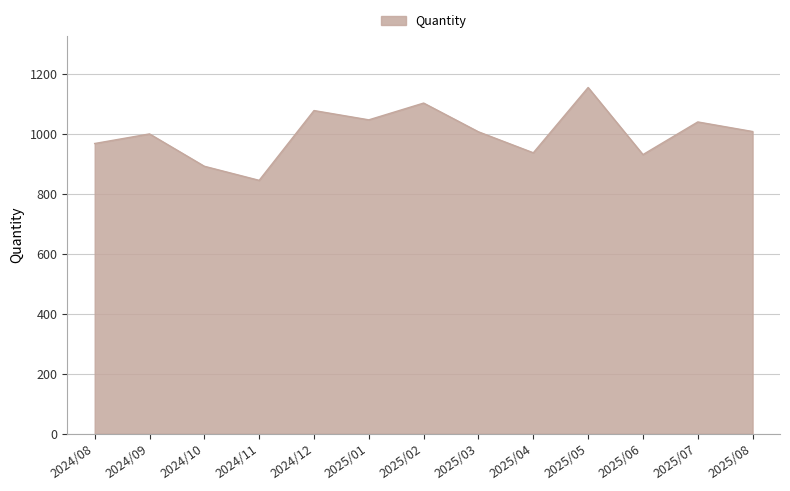

Which category has the lowest value across all series?

2024/11